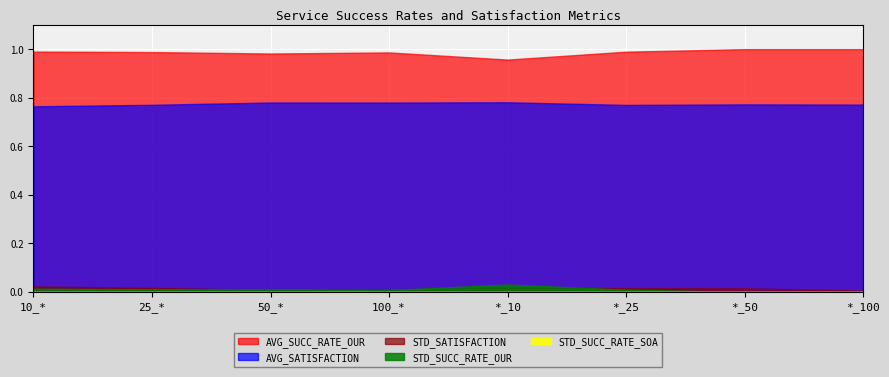

Is it true that AVG_SATISFACTION equals 0.8 at 50_*?

True